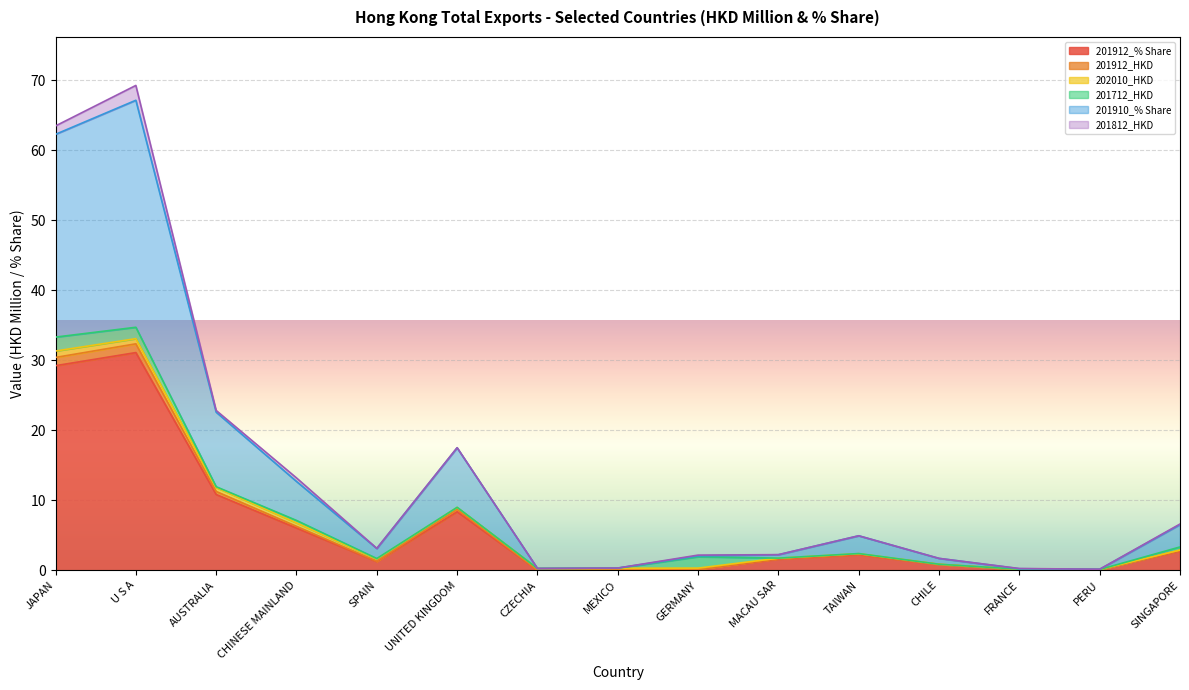

What is the maximum value for 201912_% Share?

31.1